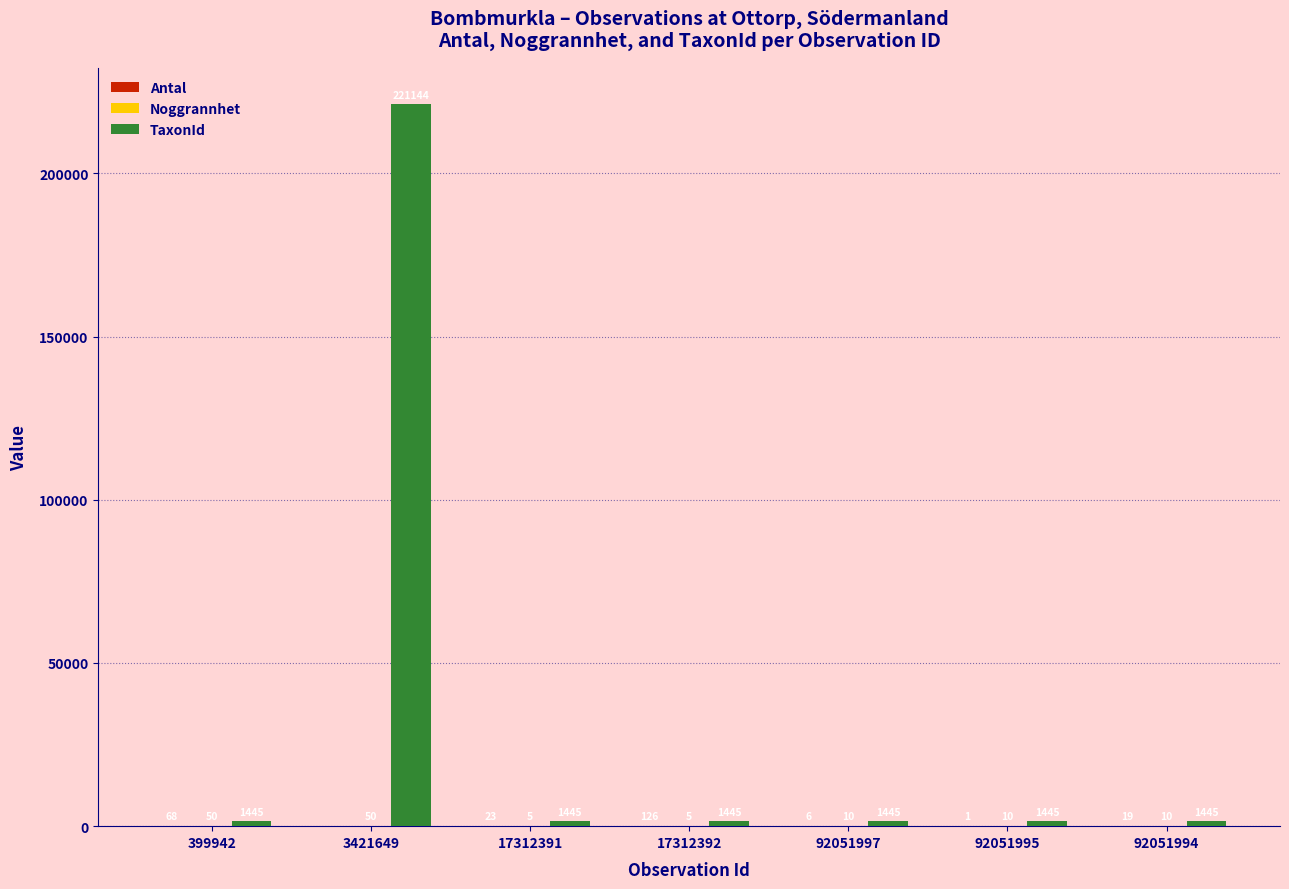

Which series has the largest total across all categories?

TaxonId